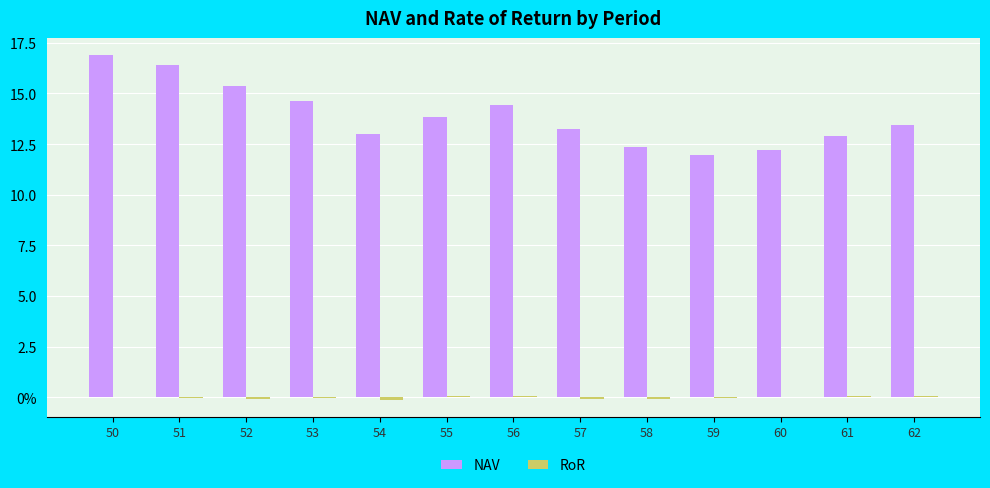

What is the spread (max minus min) of values at 60?

12.2